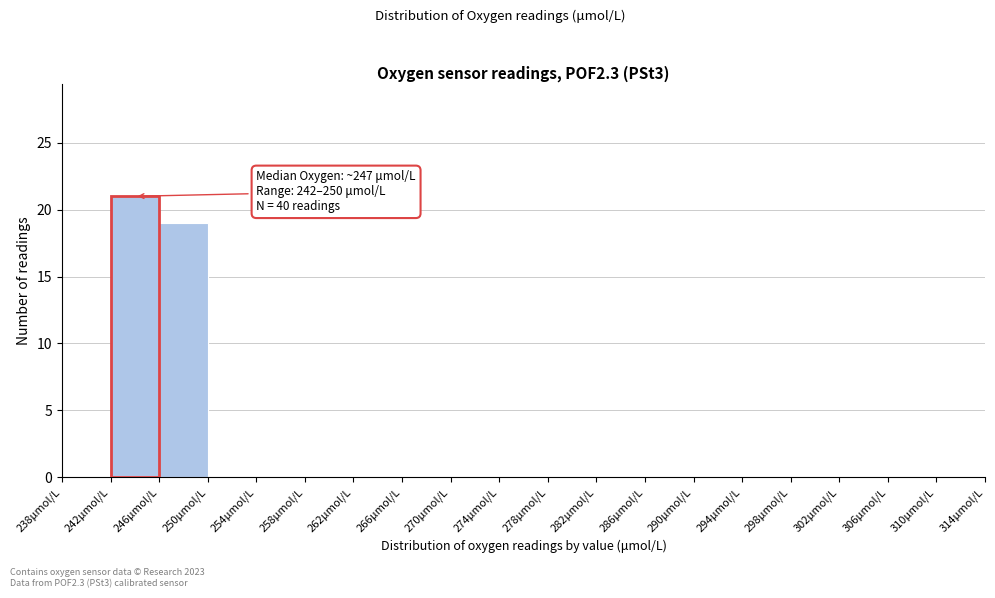

Which range on the x-axis has the tallest bar?

242 to 246